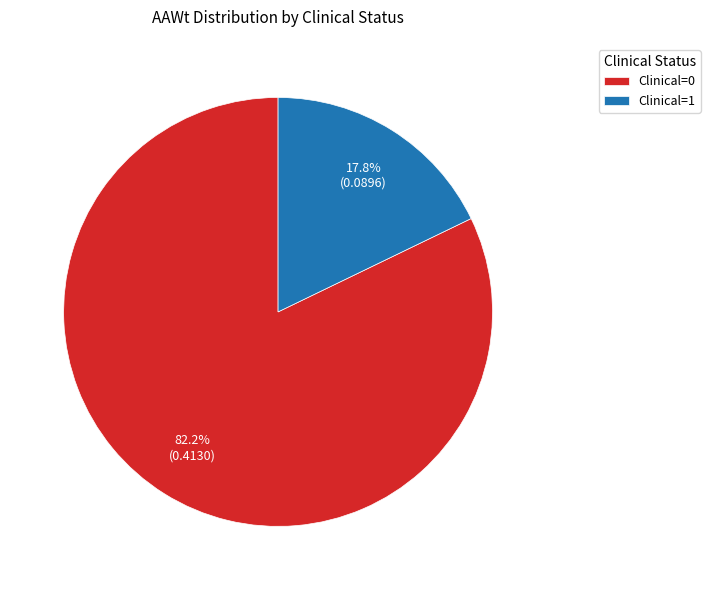

Which slice is the largest?

Clinical=0